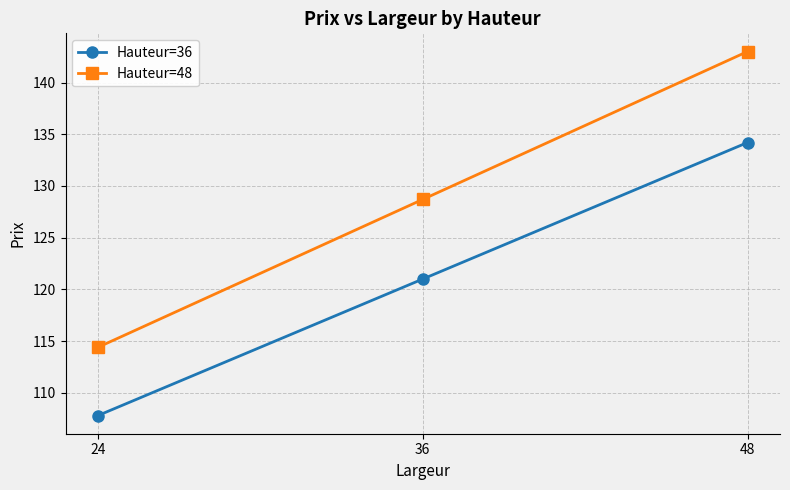

Rank the series by their average value, from lowest to highest.

Hauteur=36, Hauteur=48